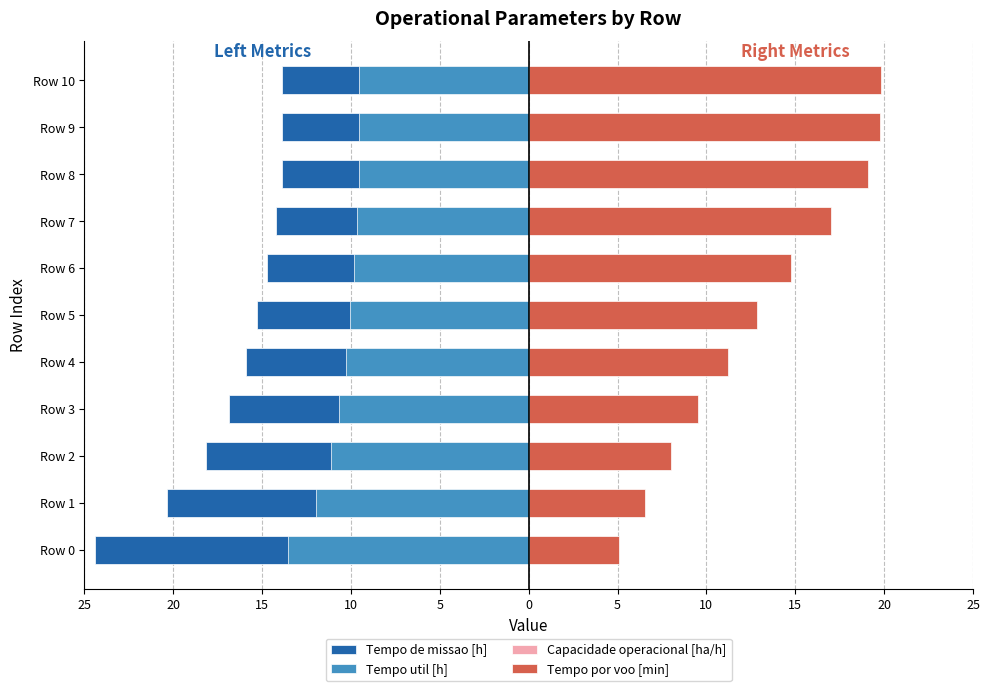

Which series has the widest spread of values?

Tempo por voo [min]